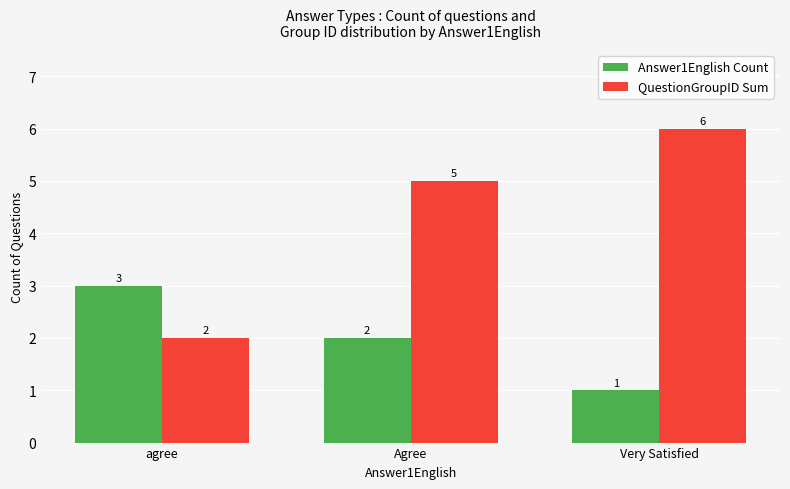

What is the maximum value for QuestionGroupID Sum?

6